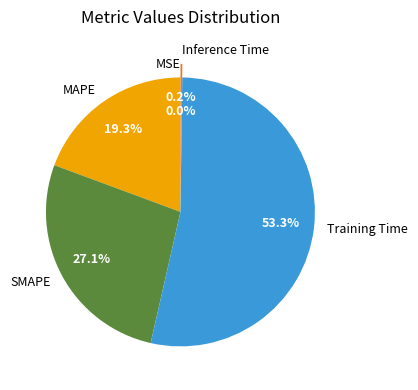

Which slice is the largest?

Training Time